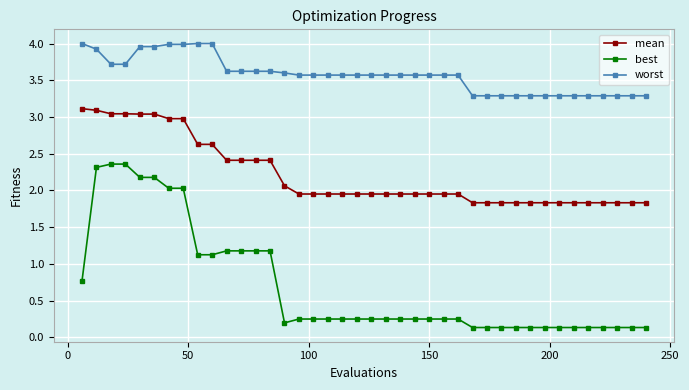

What is the greatest value displayed?

4.0